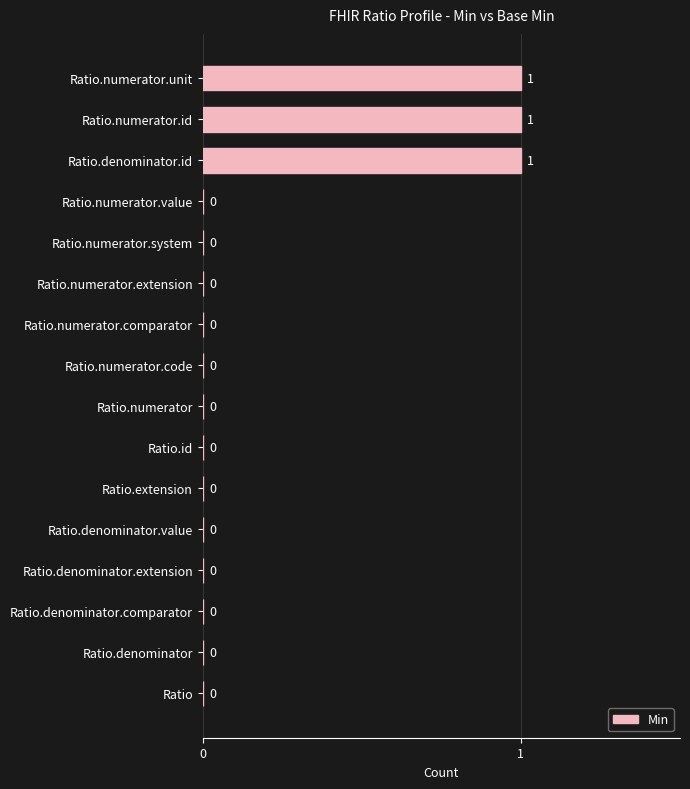

Count the values in the range 0 to 1.

16